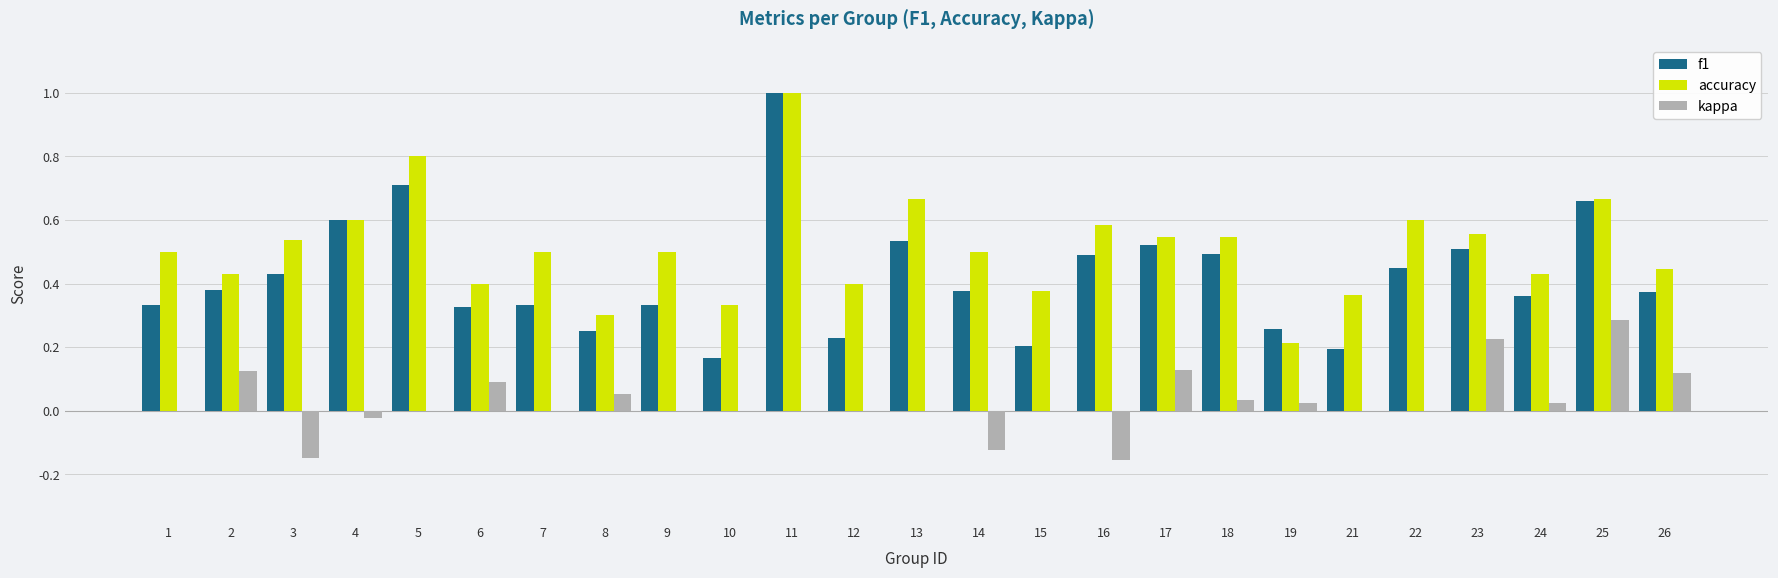

How many groups of bars are there?

25